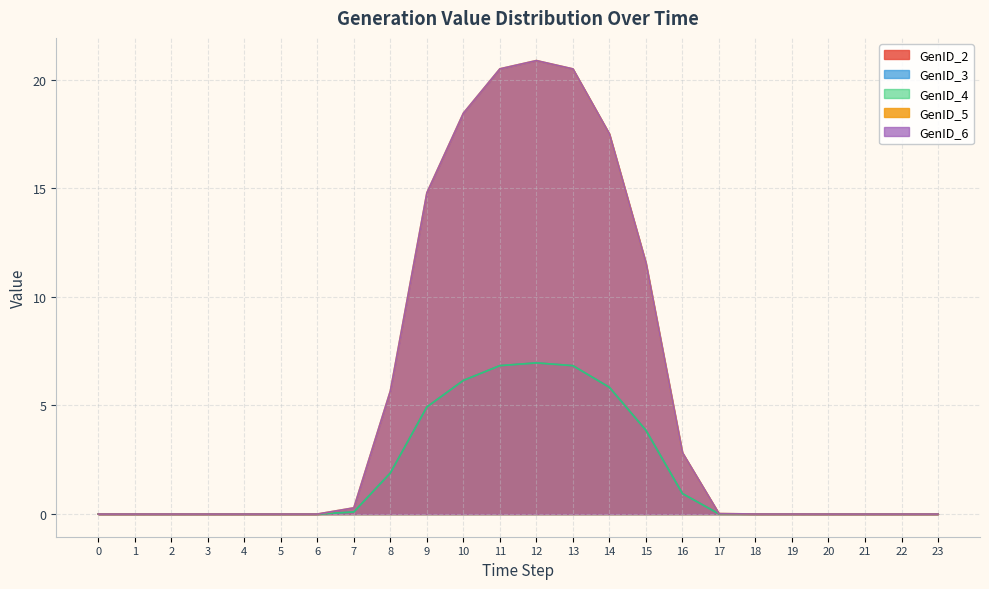

What is the difference between the highest and lowest values at 15?

7.7